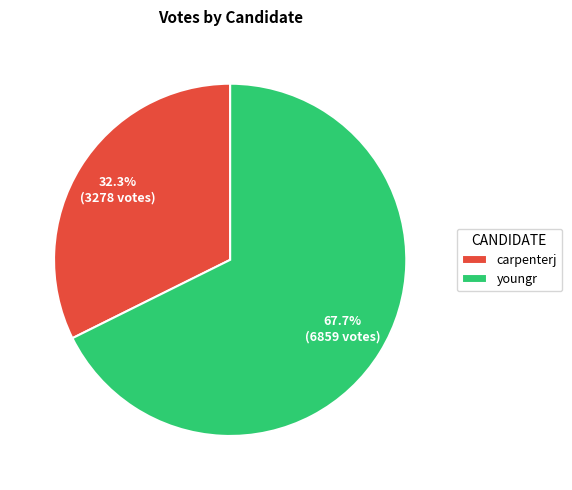

Between youngr and carpenterj, which is larger?

youngr